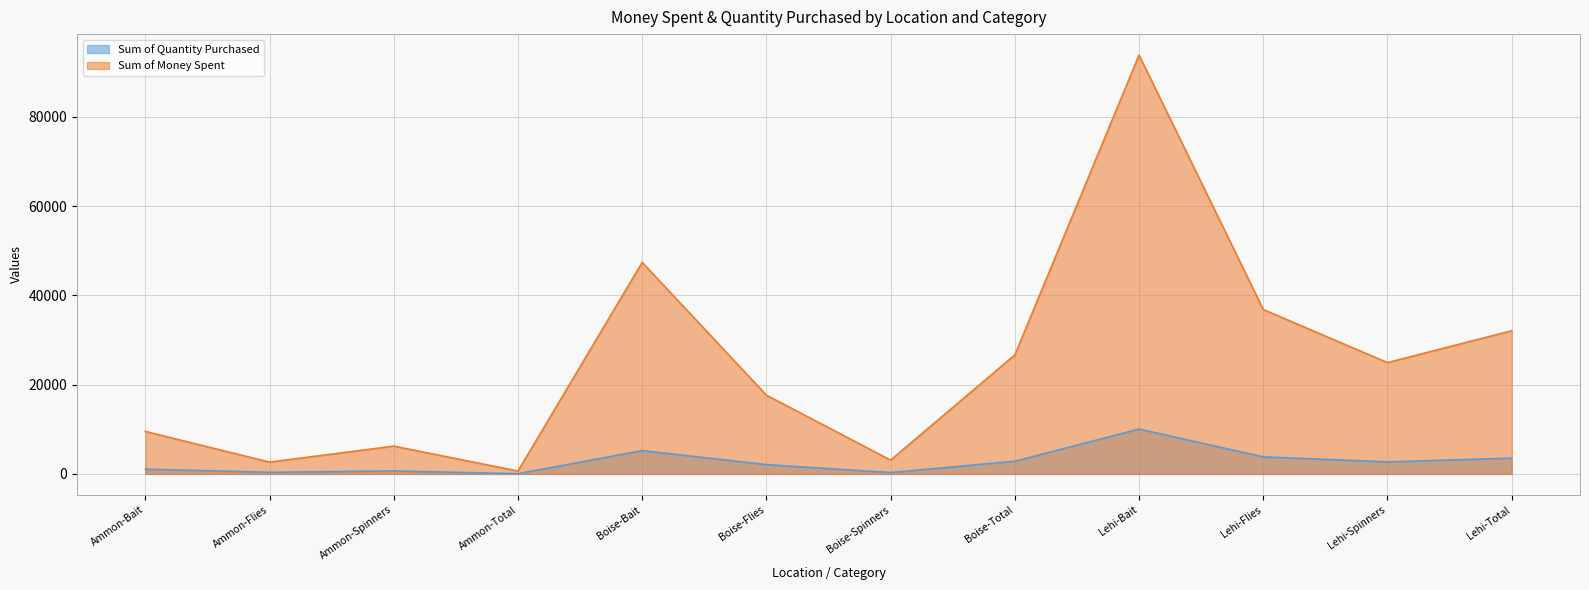

What is the spread (max minus min) of values at Ammon-Total?

596